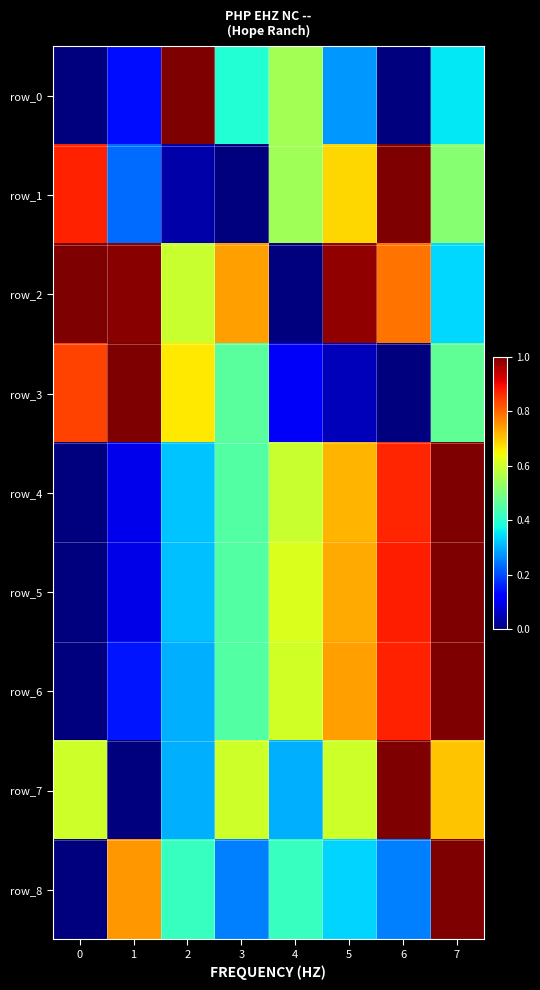

Count the number of categories in the chart.

8